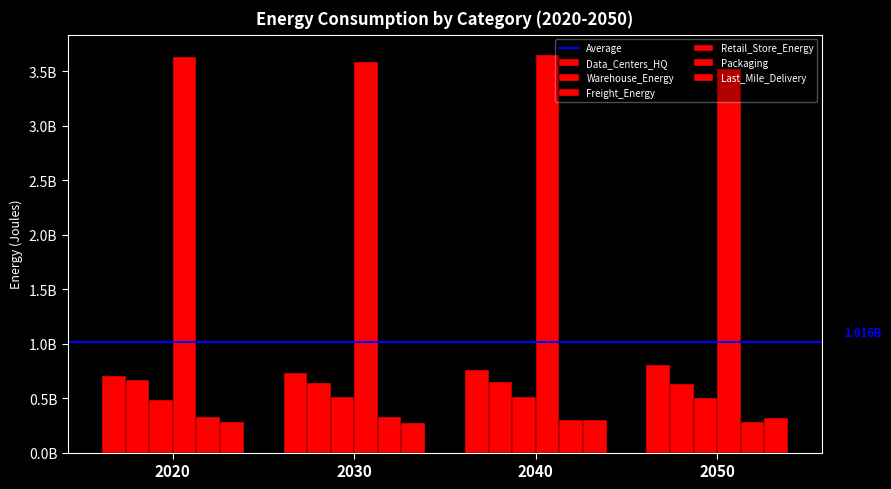

Are the bars horizontal?

No